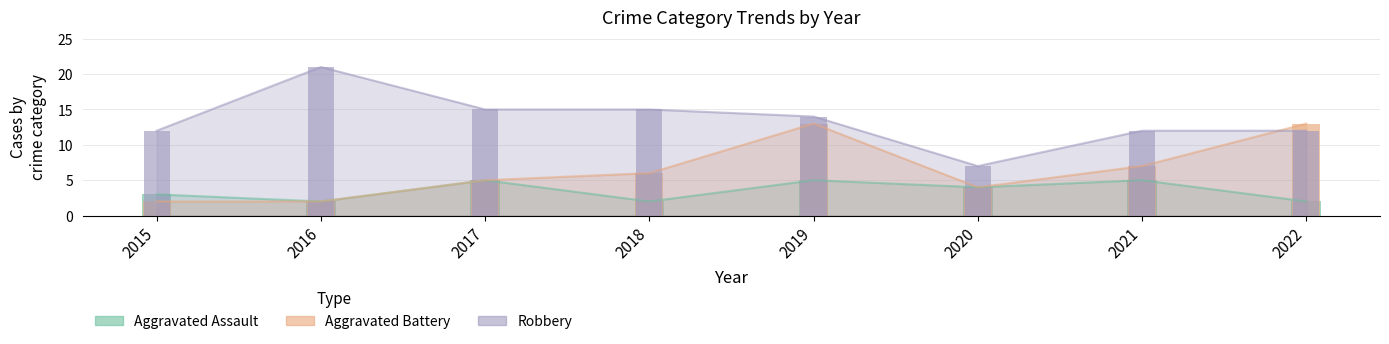

What is the smallest value displayed?

2